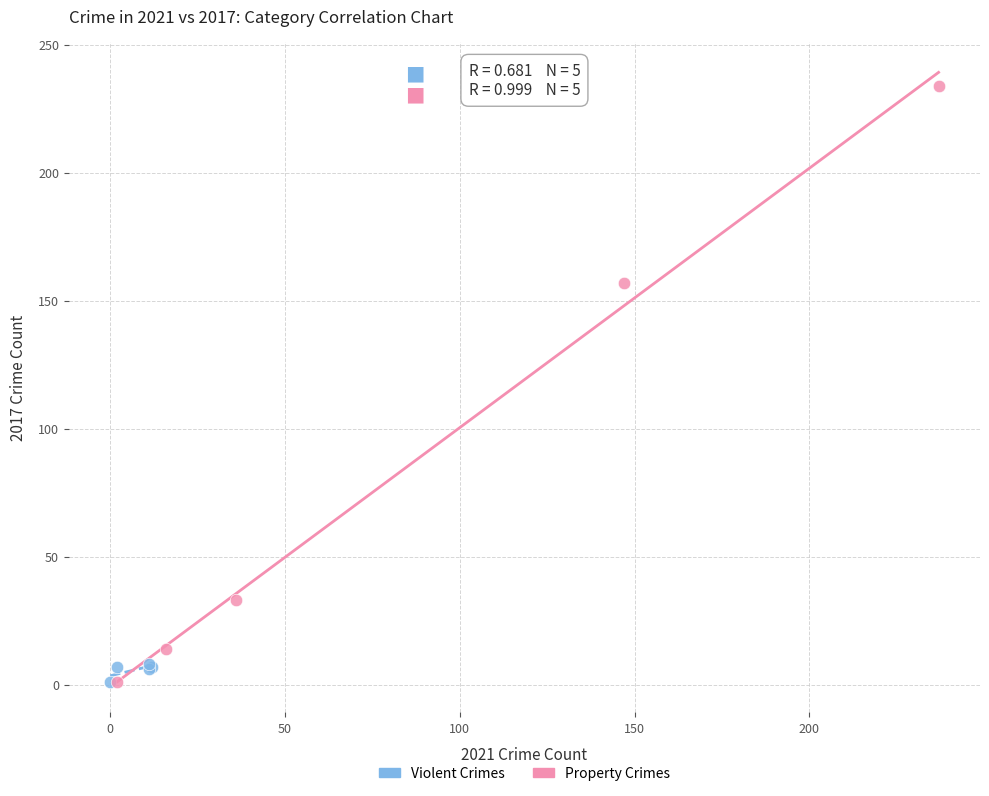

What are all the series names shown in the legend?

Violent Crimes, Property Crimes